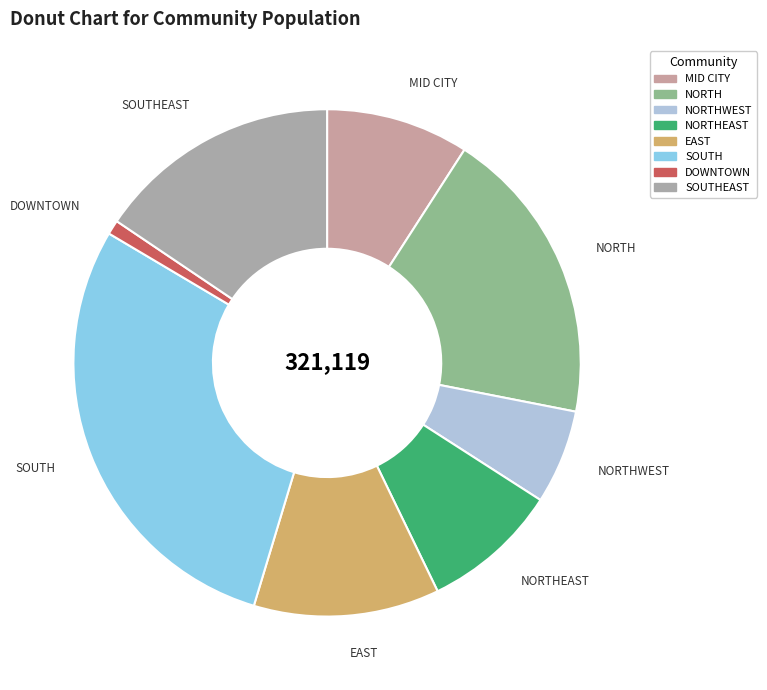

Which has a higher value, NORTH or MID CITY?

NORTH